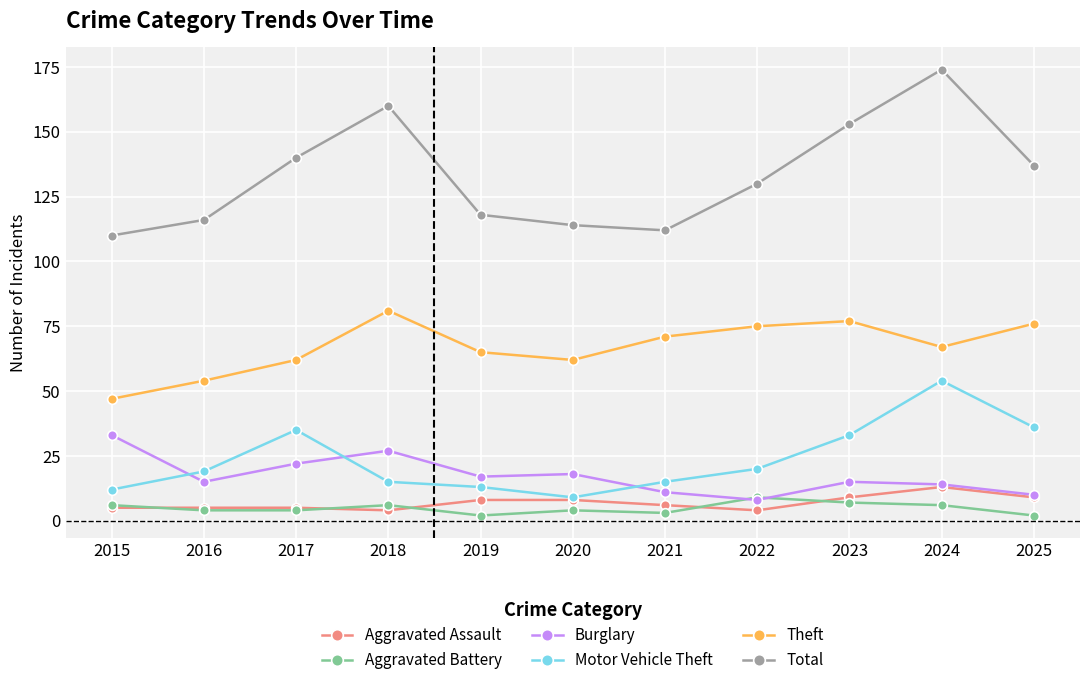

Read the Total value at 2020, to the nearest 5.

115